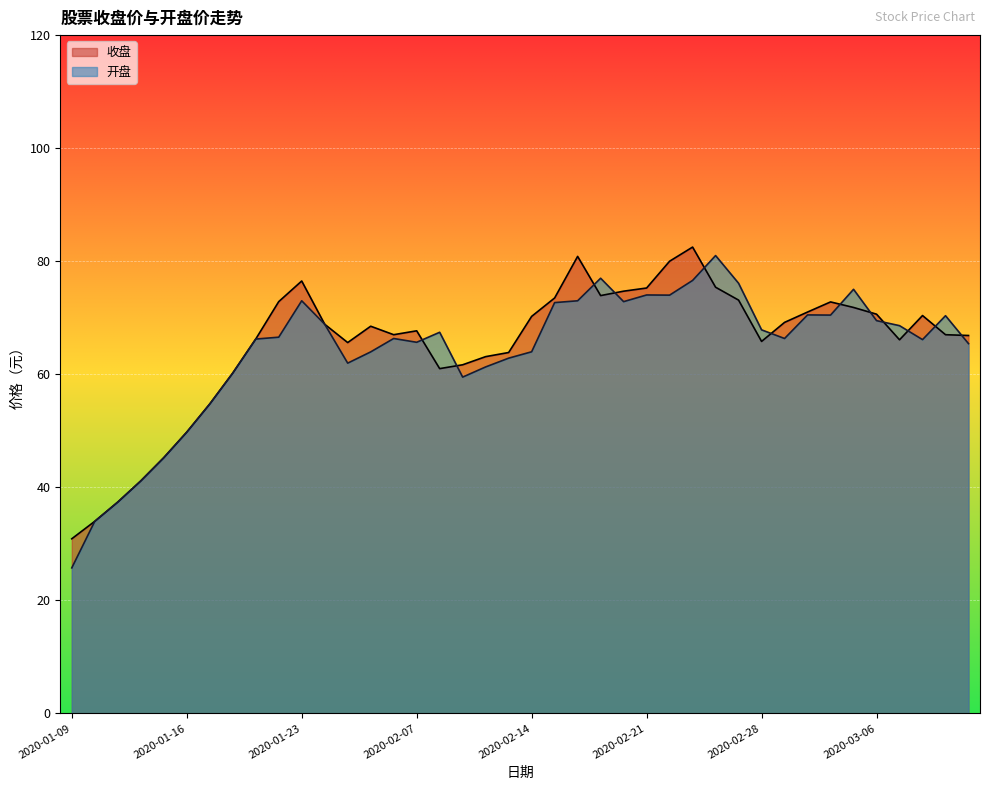

At how many categories does at least one series exceed 59?

33